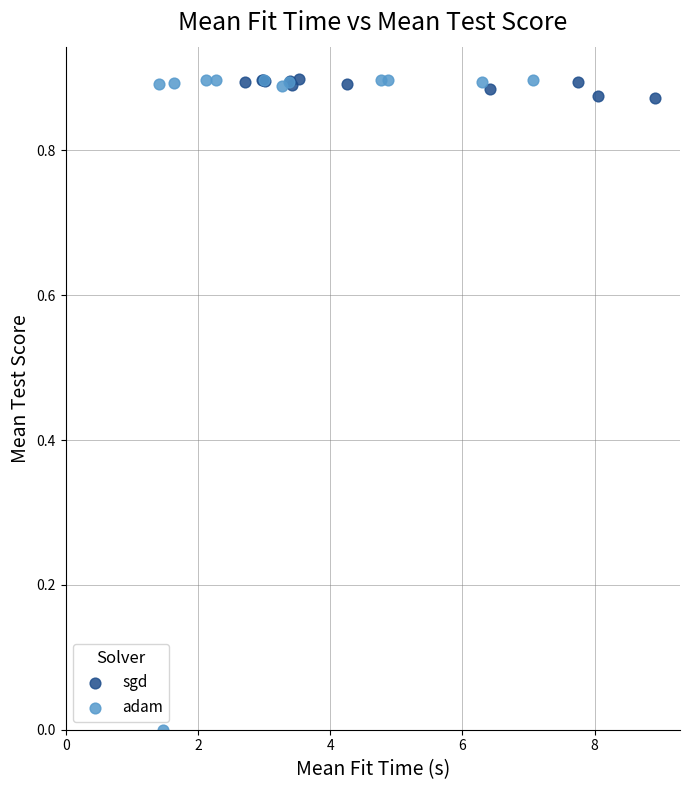

Which series has the widest spread of Y values?

adam